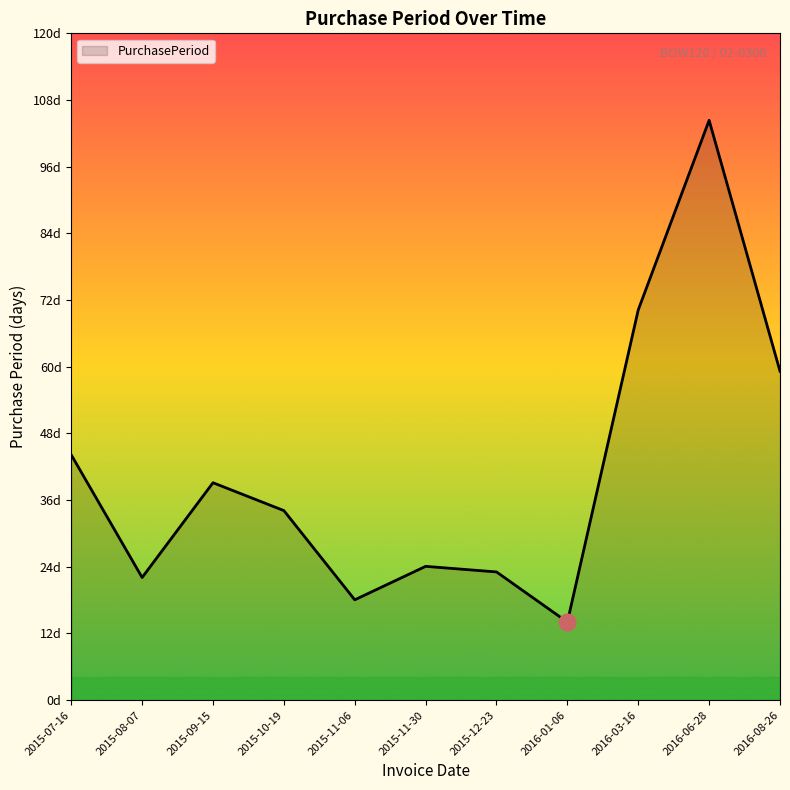

Is this an area chart (filled region under the line)?

Yes